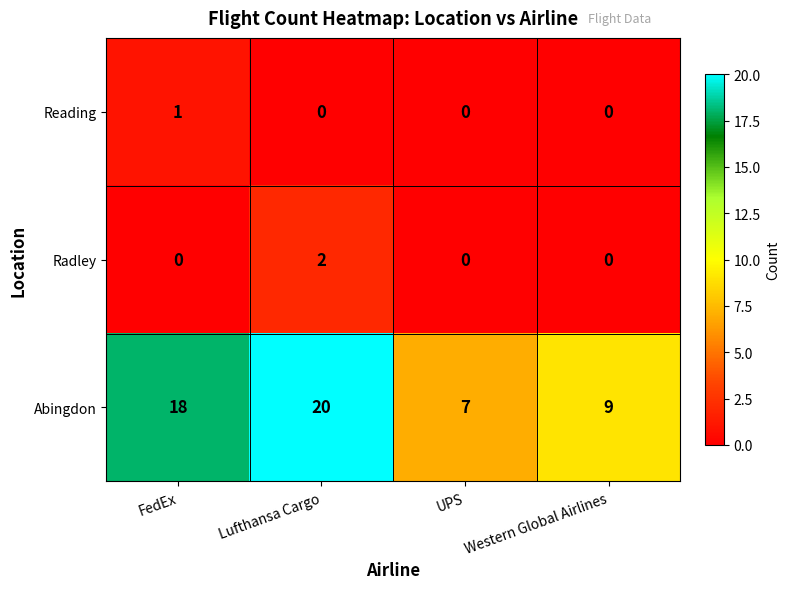

Which series has the largest range (max minus min)?

Abingdon